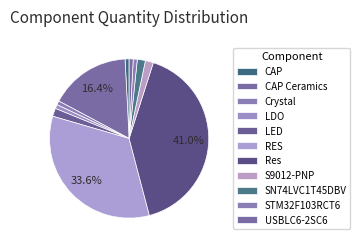

How many slices are in this pie chart?

11